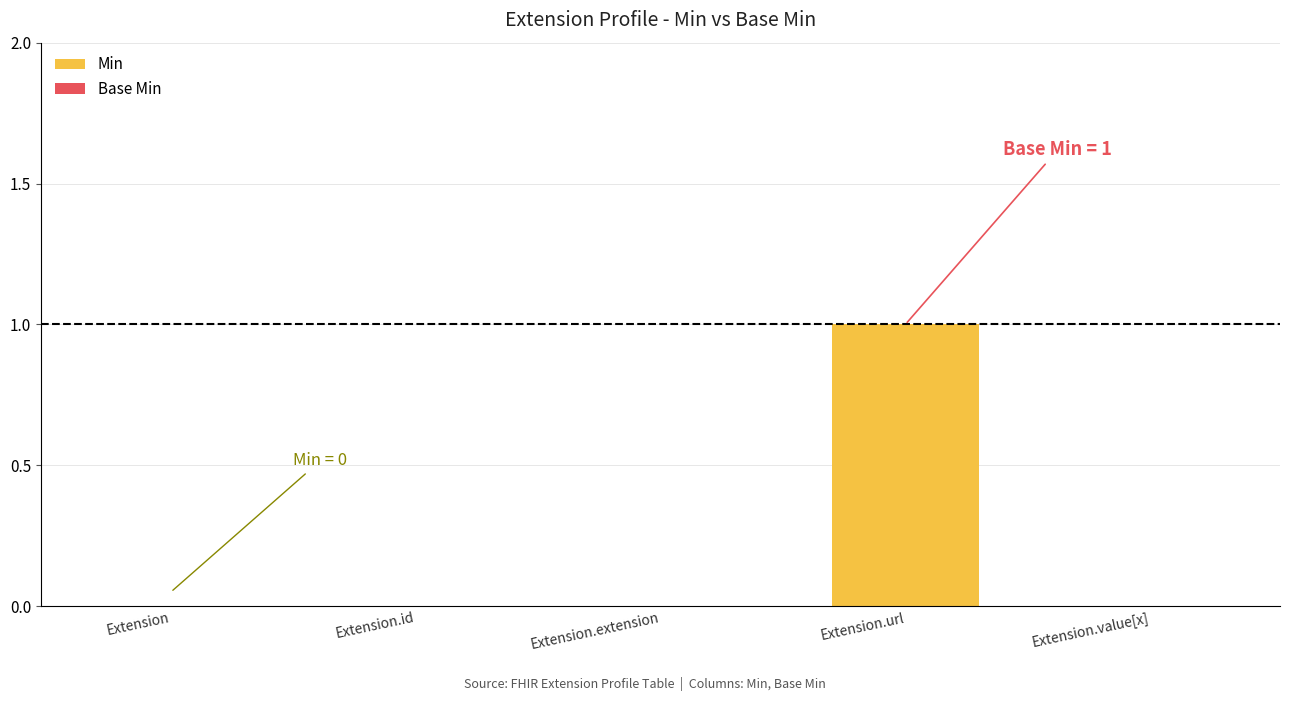

How many data points does each series have?

5